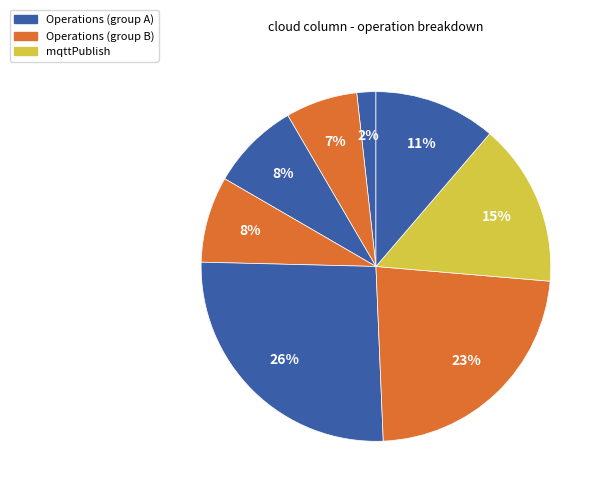

How many slices are in this pie chart?

8